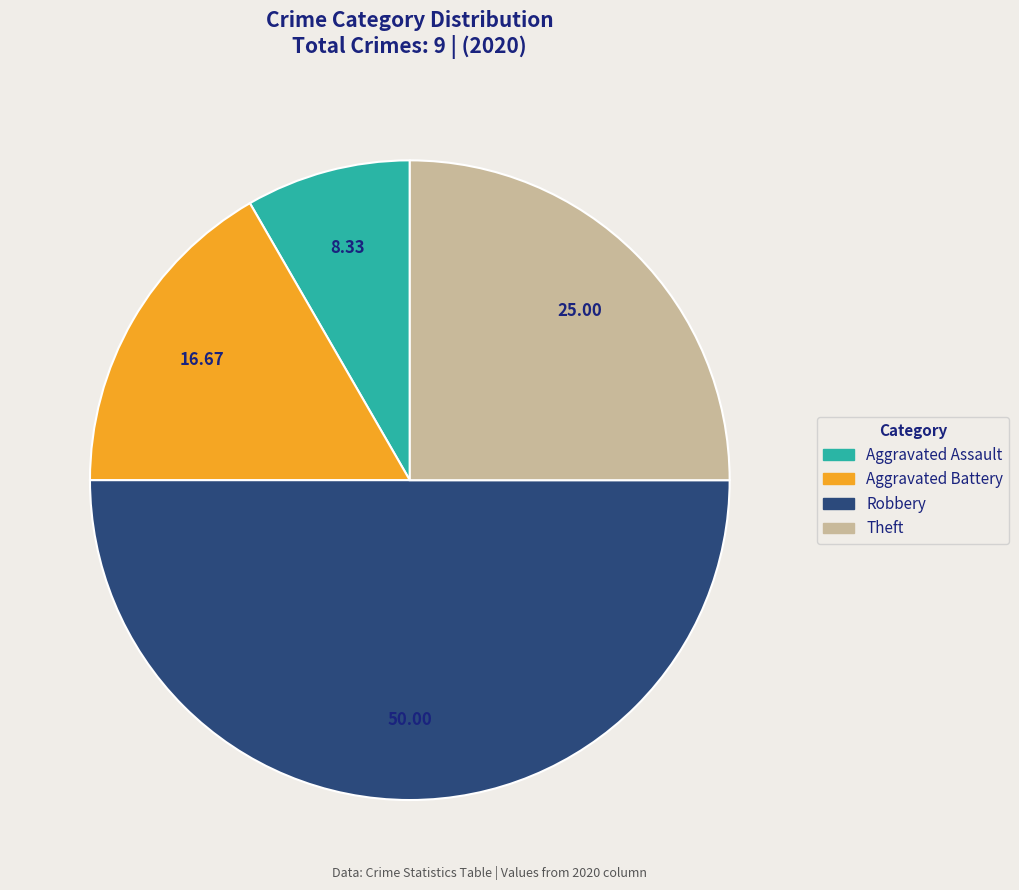

How many segments does this pie chart have?

4